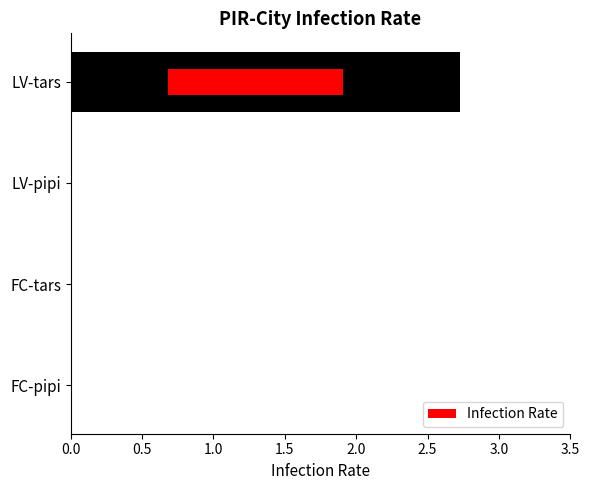

Is it true that the value at FC-tars is 0.0?

True